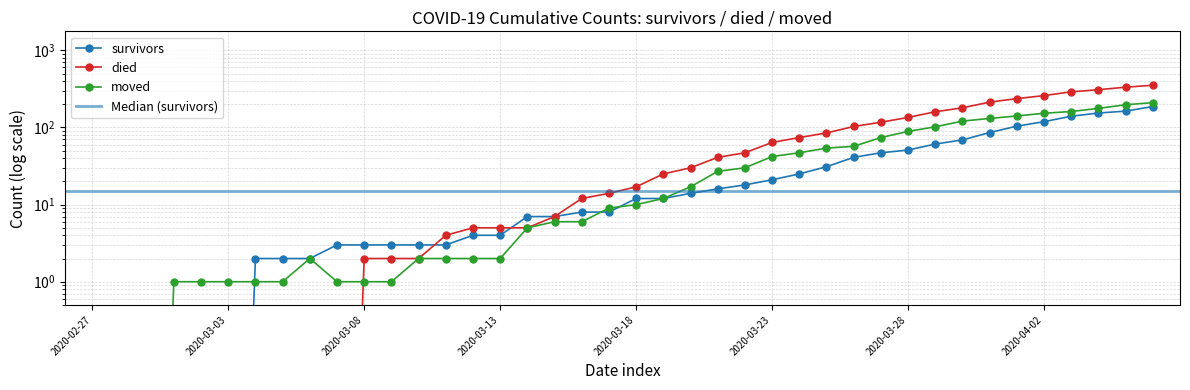

What is the sum of the died values at 2020-04-03 and 2020-03-08?

292.0